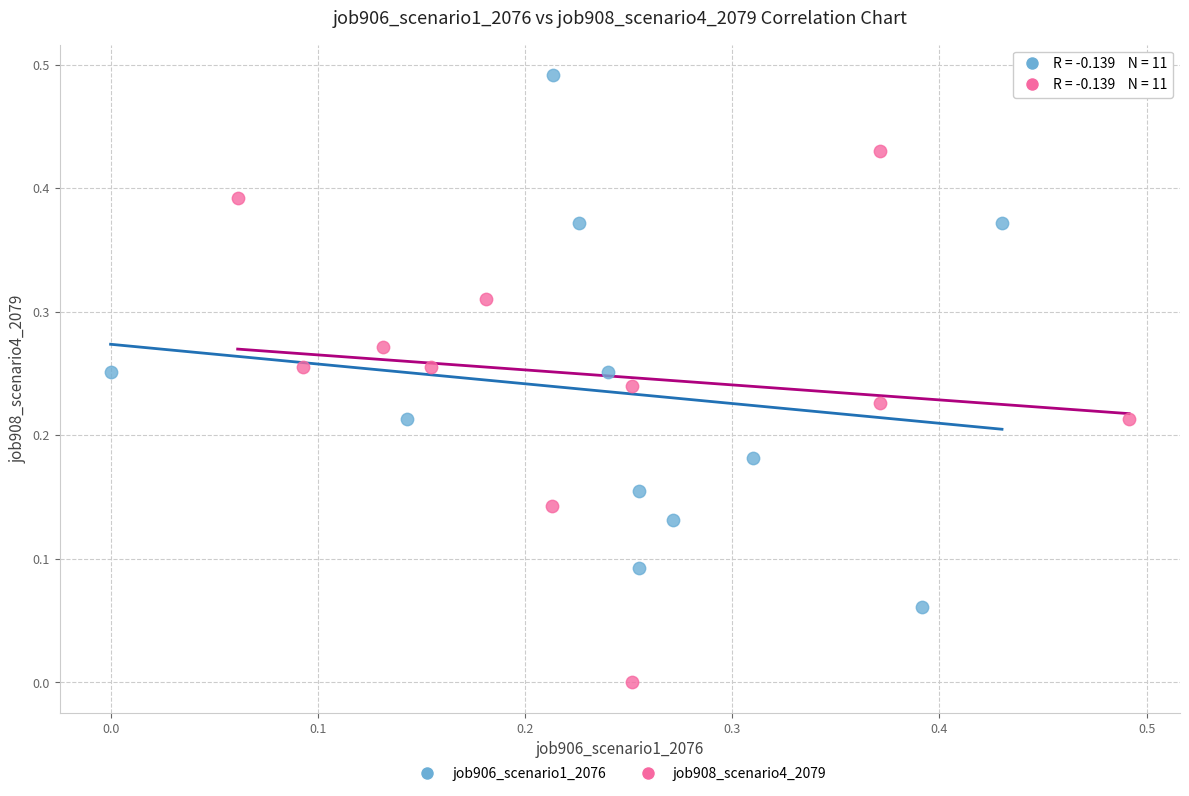

Which series reaches the maximum Y coordinate?

job906_scenario1_2076